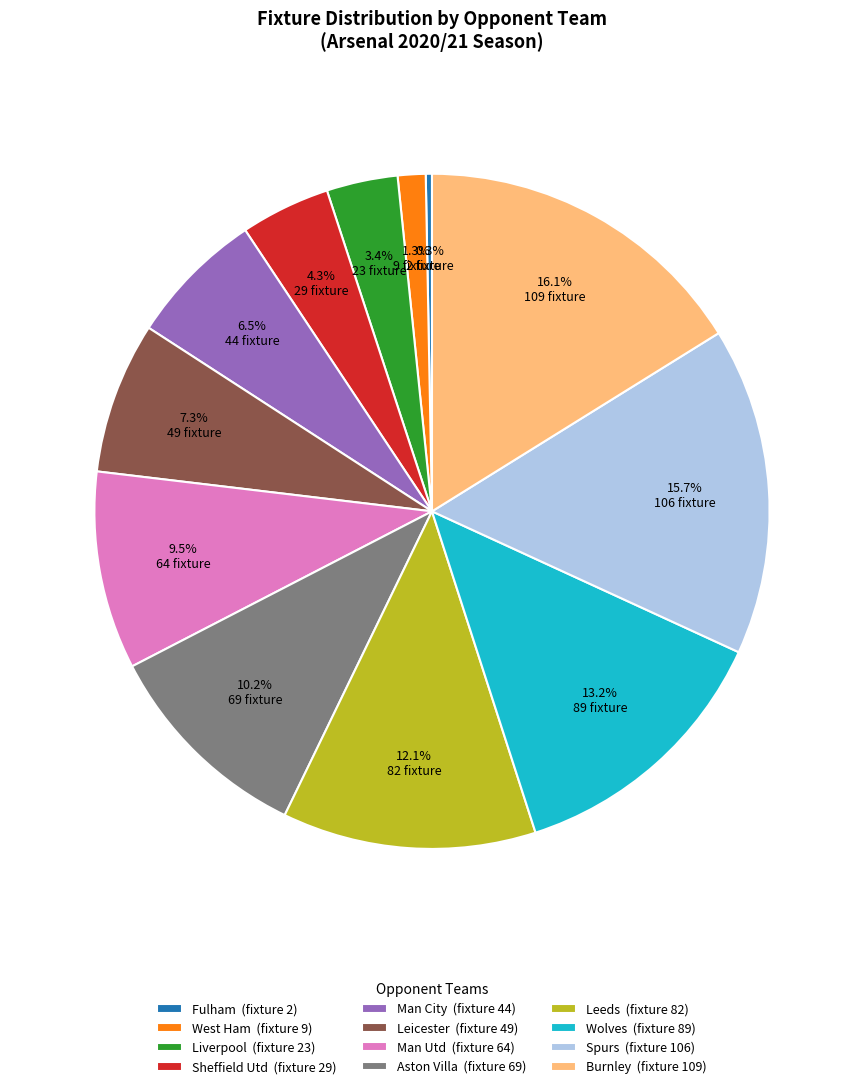

Is Leeds the majority of the pie?

No